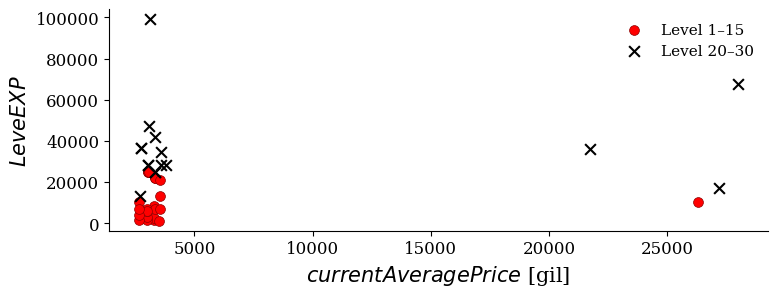

Which series reaches the minimum Y coordinate?

Level 1–15